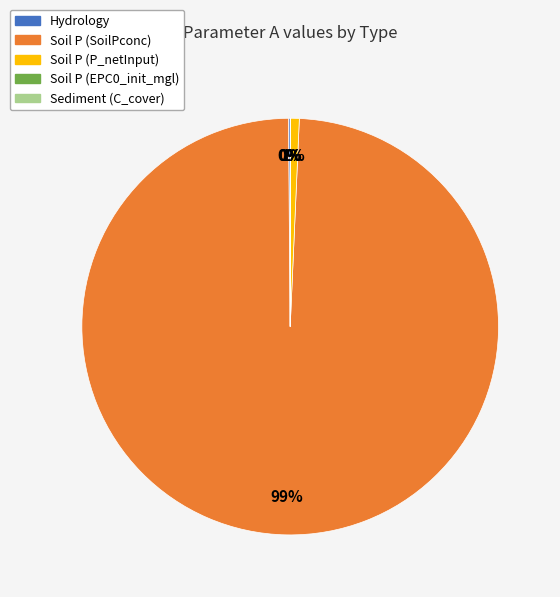

To the nearest percent, what is the average slice percentage?

20%